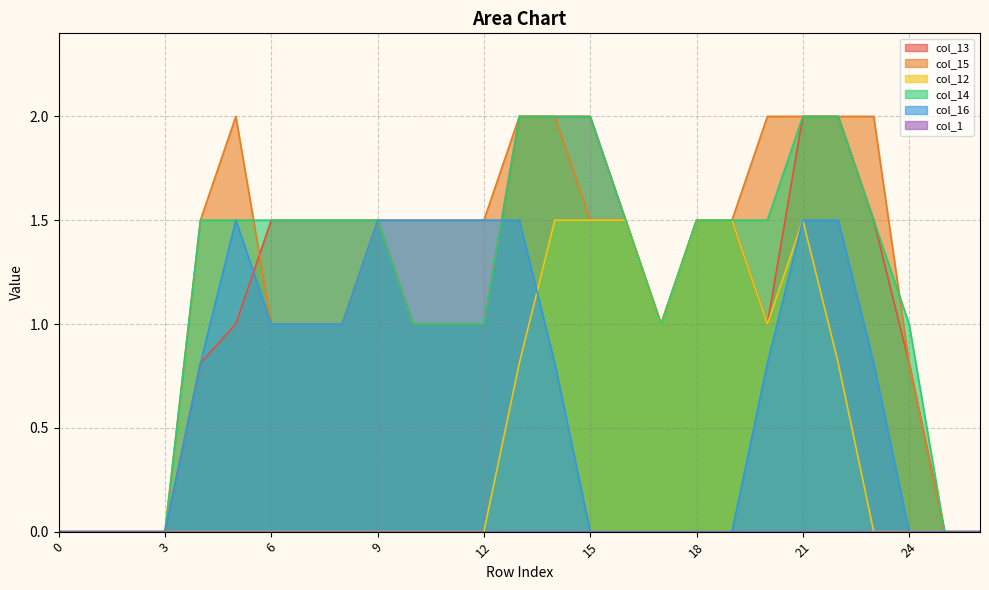

Reading left to right, extract all data points from this chart.

col_13: 0.0	0.0	0.0	0.0	0.8	1.0	1.5	1.5	1.5	1.5	1.0	1.0	1.0	2.0	2.0	2.0	1.5	1.0	1.5	1.5	1.0	2.0	2.0	1.5	0.8	0.0	0.0
col_15: 0.0	0.0	0.0	0.0	1.5	2.0	1.0	1.0	1.0	1.5	1.5	1.5	1.5	2.0	2.0	1.5	1.5	1.0	1.5	1.5	2.0	2.0	2.0	2.0	0.8	0.0	0.0
col_12: 0.0	0.0	0.0	0.0	0.0	0.0	0.0	0.0	0.0	0.0	0.0	0.0	0.0	0.8	1.5	1.5	1.5	1.0	1.5	1.5	1.0	1.5	0.8	0.0	0.0	0.0	0.0
col_14: 0.0	0.0	0.0	0.0	1.5	1.5	1.5	1.5	1.5	1.5	1.0	1.0	1.0	2.0	2.0	2.0	1.5	1.0	1.5	1.5	1.5	2.0	2.0	1.5	1.0	0.0	0.0
col_16: 0.0	0.0	0.0	0.0	0.8	1.5	1.0	1.0	1.0	1.5	1.5	1.5	1.5	1.5	0.8	0.0	0.0	0.0	0.0	0.0	0.8	1.5	1.5	0.8	0.0	0.0	0.0